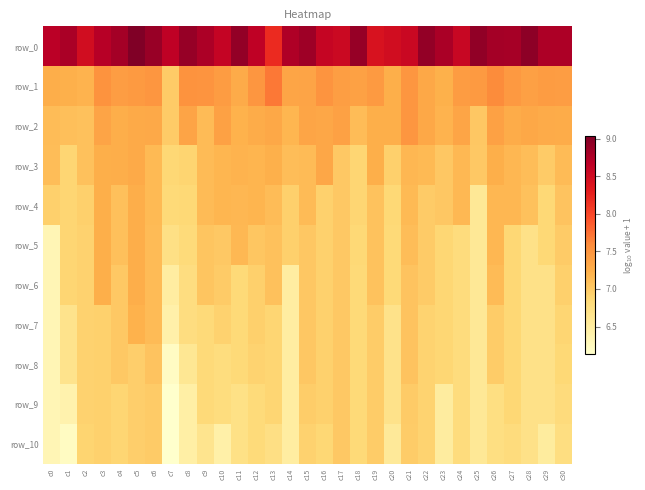

Is it true that row_6 equals 9.8 at c23?

False